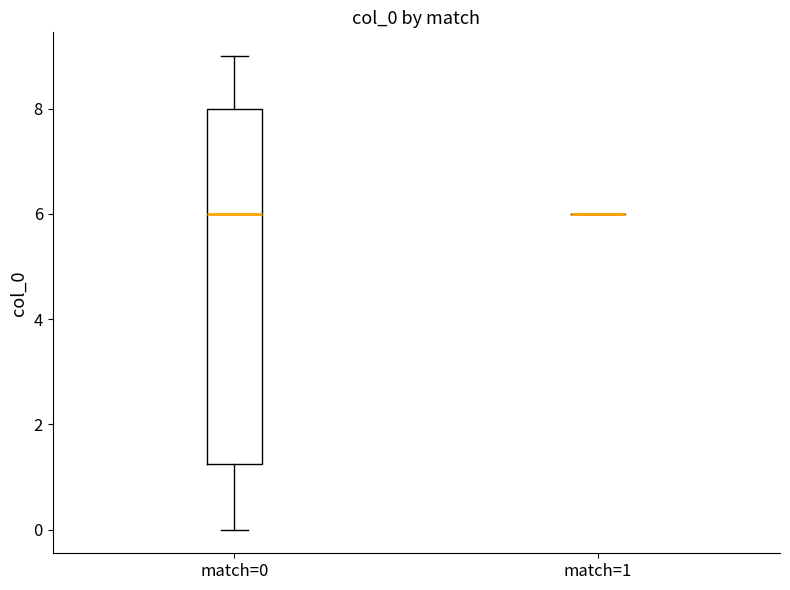

Which box is the tallest, from its lower edge to its upper edge?

match=0